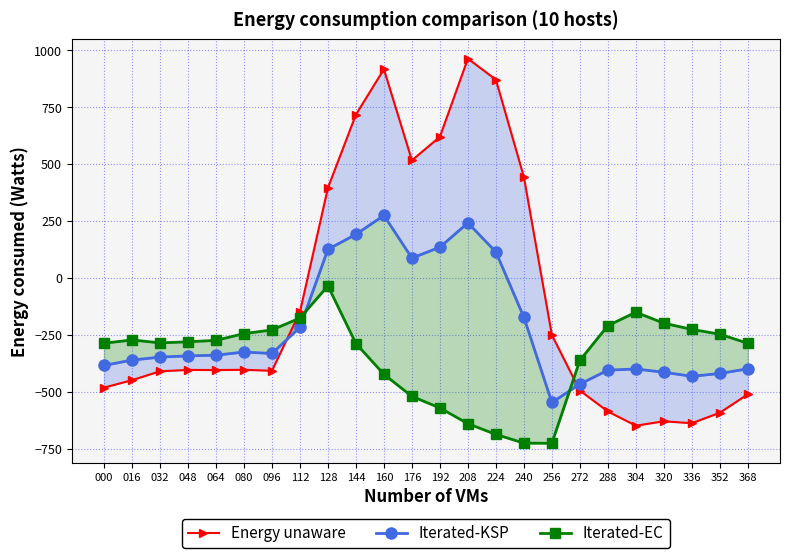

What are all the series names shown in the legend?

Energy unaware, Iterated-KSP, Iterated-EC